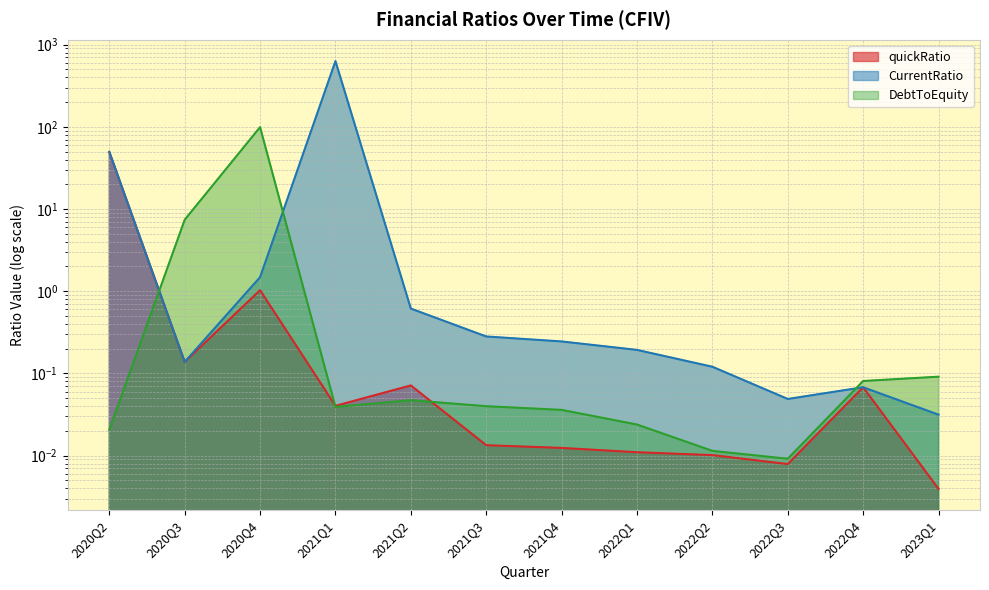

Reading left to right, transcribe all the data shown in this chart.

quickRatio: 49.5	0.1	1.0	0.0	0.1	0.0	0.0	0.0	0.0	0.0	0.1	0.0
CurrentRatio: 49.5	0.1	1.5	630.8	0.6	0.3	0.2	0.2	0.1	0.0	0.1	0.0
DebtToEquity: 0.0	7.4	99.2	0.0	0.0	0.0	0.0	0.0	0.0	0.0	0.1	0.1